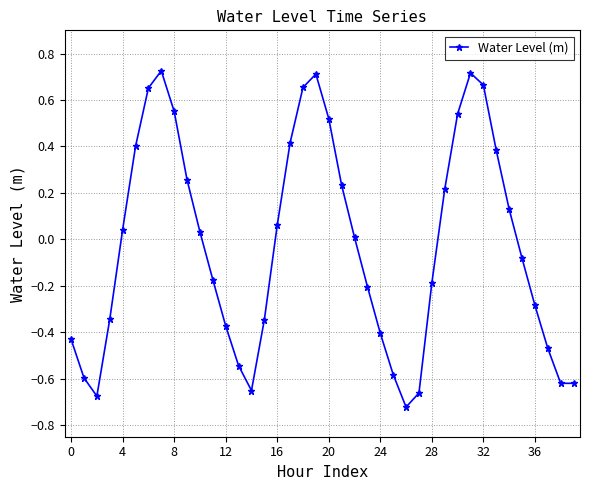

How many interior local peaks (higher than both neighbors) does the data have?

3